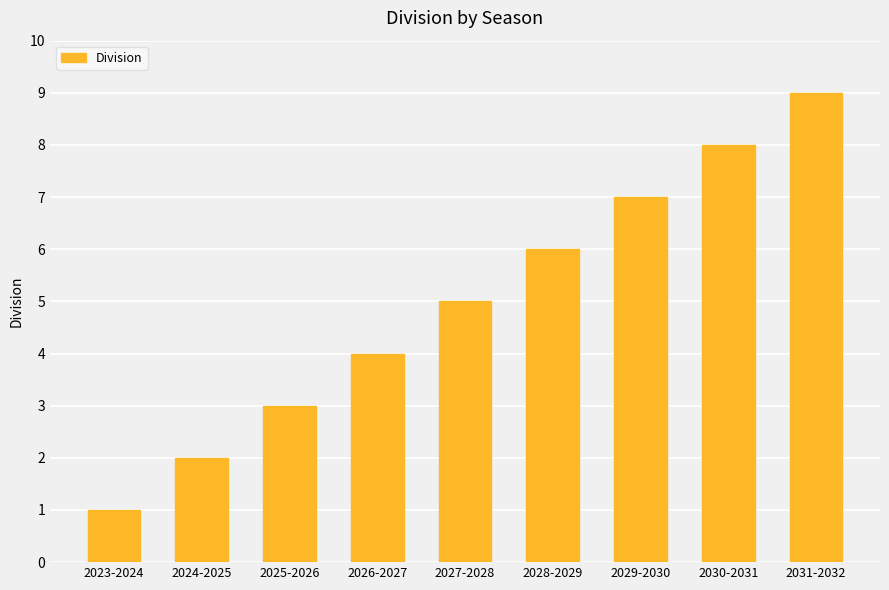

List the labels in order of value, smallest first.

2023-2024, 2024-2025, 2025-2026, 2026-2027, 2027-2028, 2028-2029, 2029-2030, 2030-2031, 2031-2032